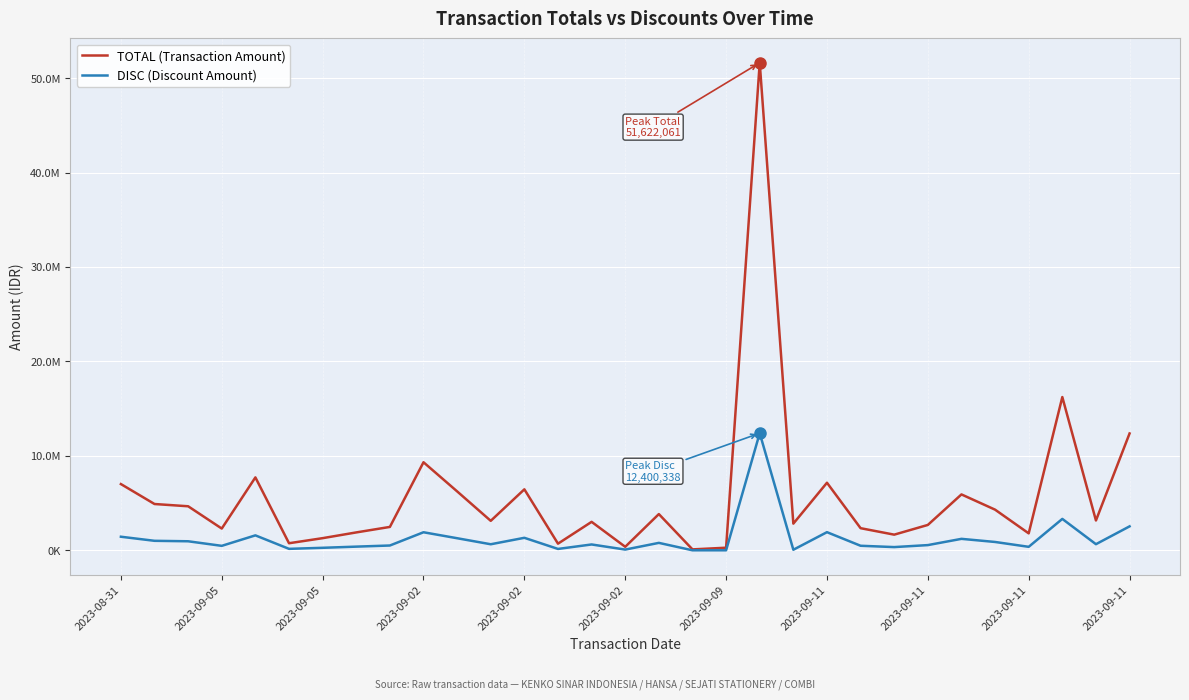

Which series has the largest range (max minus min)?

TOTAL (Transaction Amount)